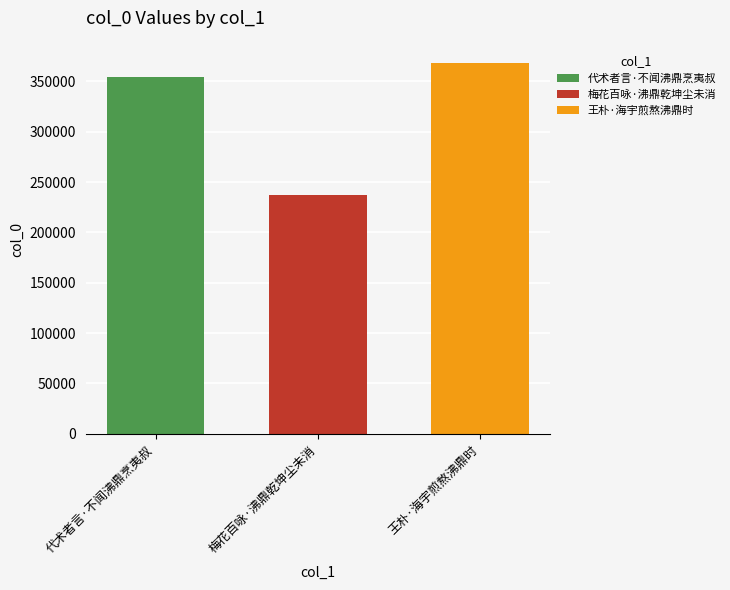

What is the maximum value shown in the chart?

367847